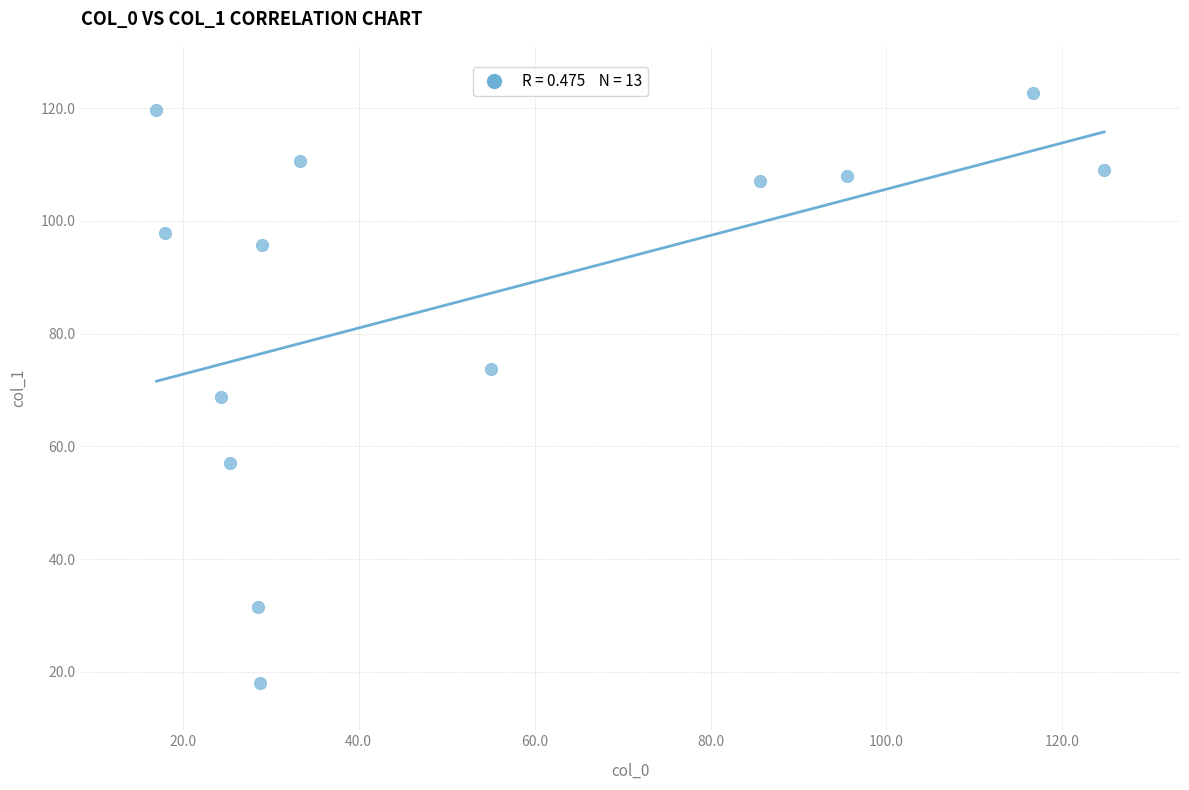

What is the range of X values (max minus min)?

107.8